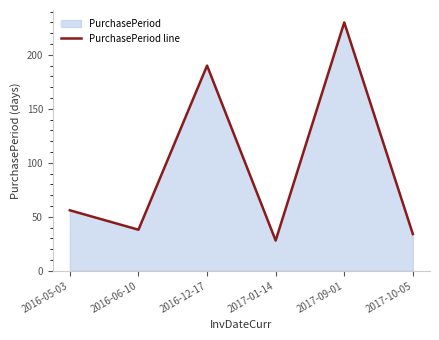

True or false: there are more than 2 points higher than both neighbors.

False